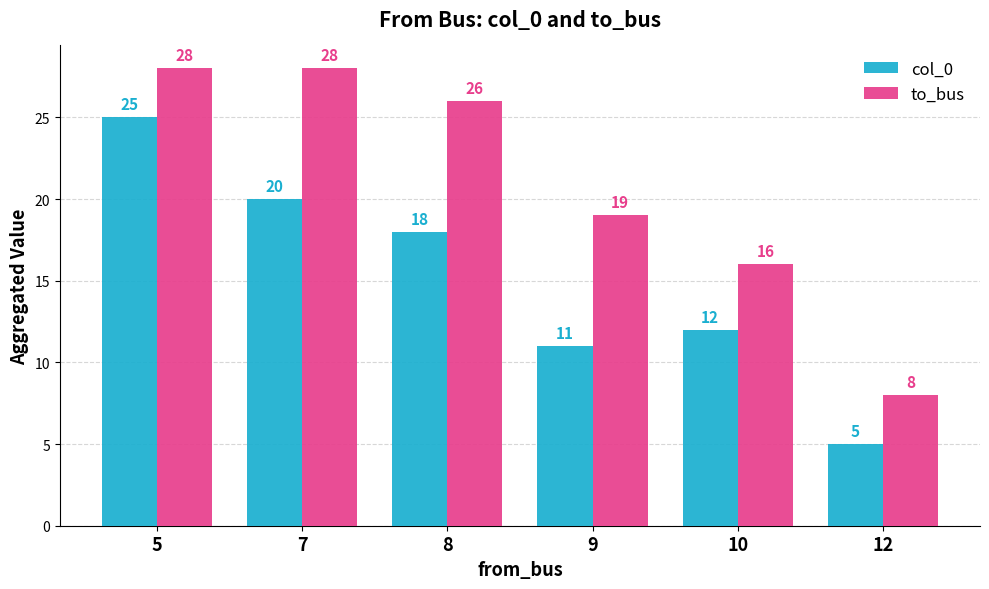

What is the total value across all series at 12?

13